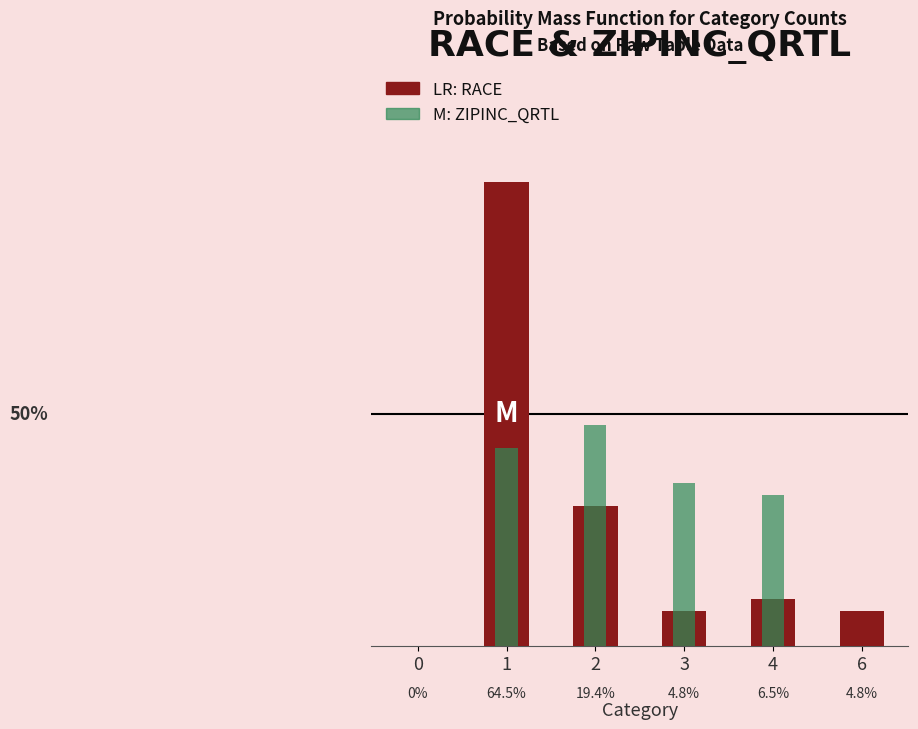

Rank the series by their maximum value, from highest to lowest.

RACE, ZIPINC_QRTL